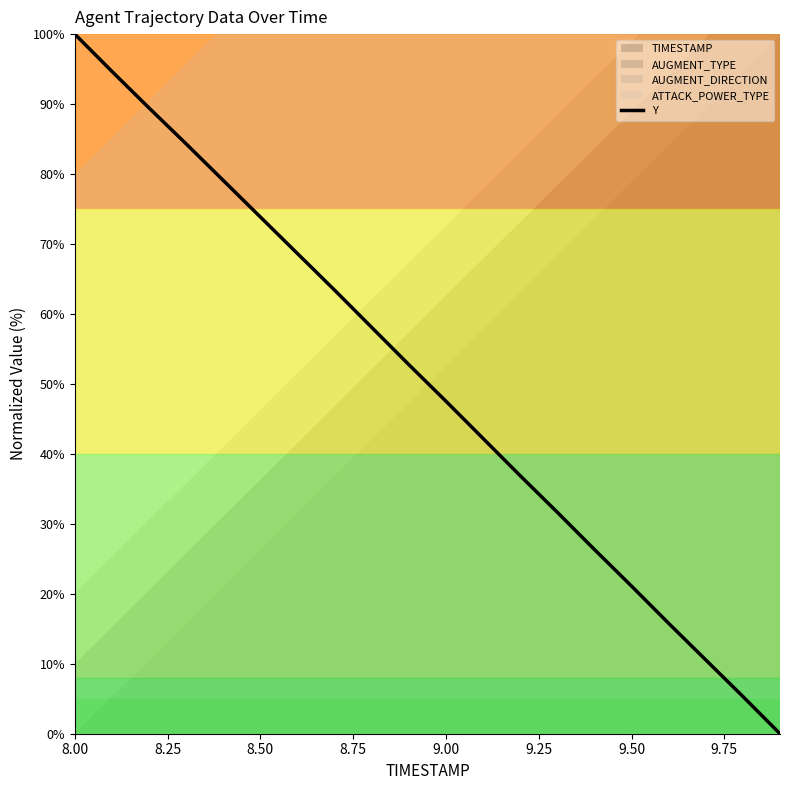

What is the highest value of the Y series?

100.0